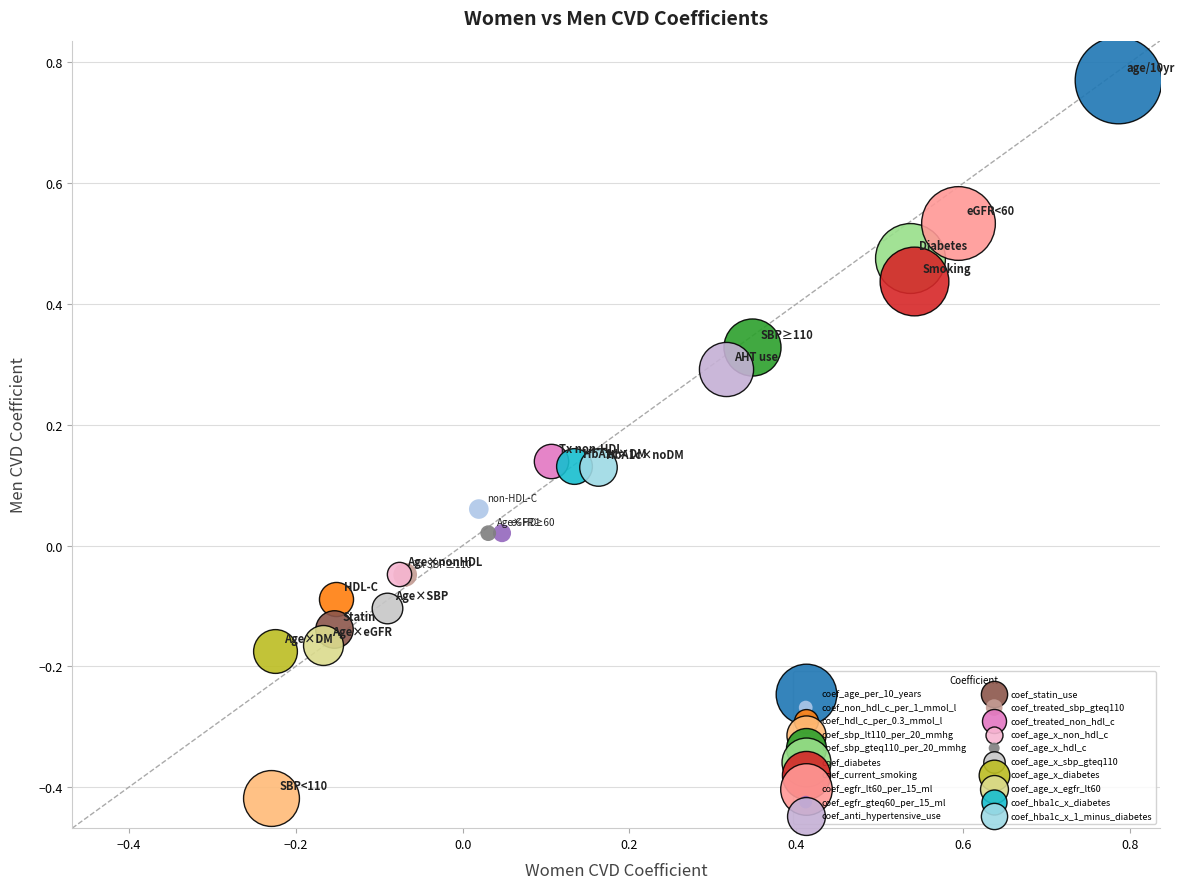

Which series contains the highest Y value?

coef_age_per_10_years